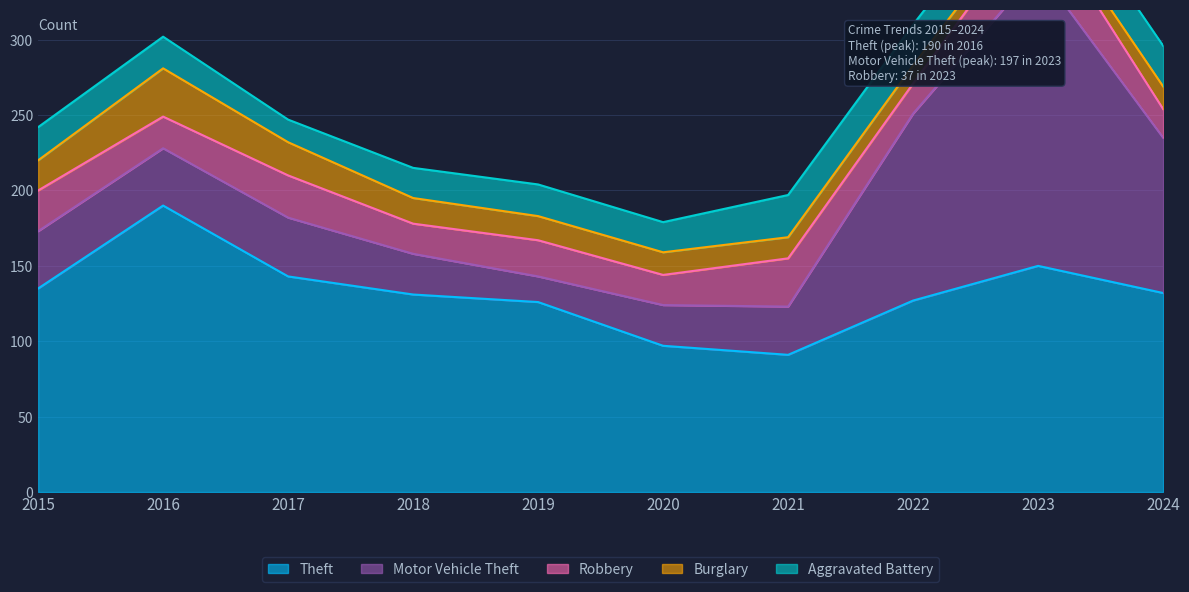

At 2017, list the series in order from largest to smallest.

Theft, Motor Vehicle Theft, Robbery, Burglary, Aggravated Battery